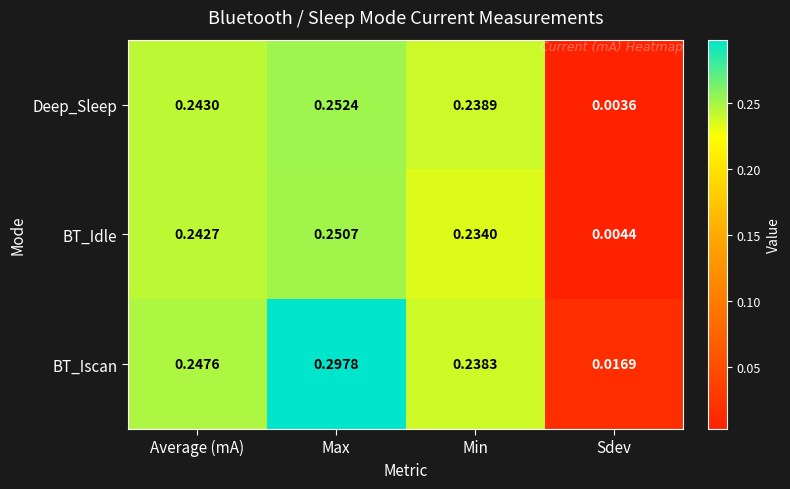

Where is BT_Iscan nearest to the value 0?

Sdev